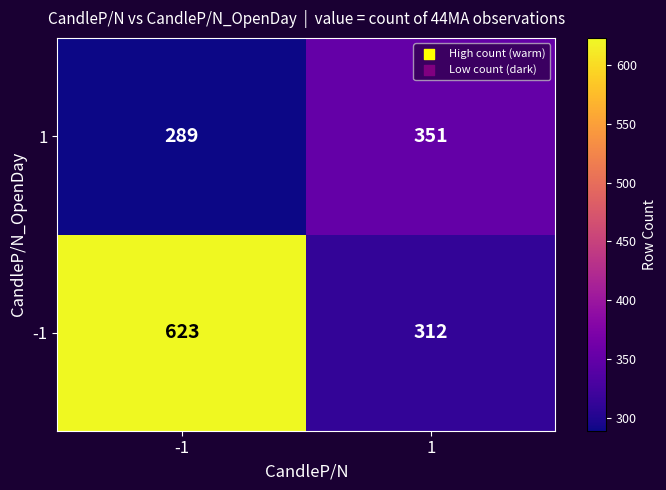

Rank the series by their maximum value, from lowest to highest.

1, -1